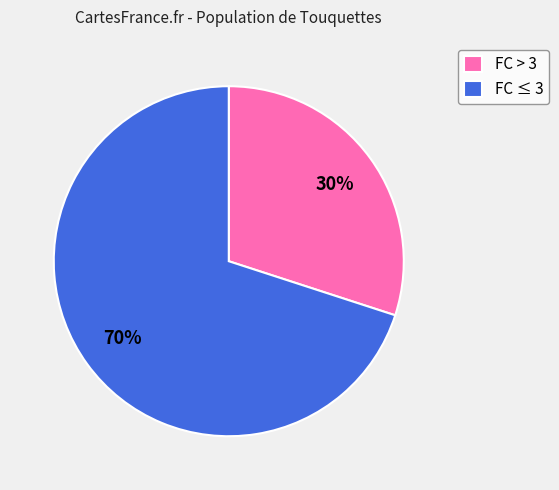

Approximately how many times larger is the value at FC > 3 compared to FC ≤ 3?

0.4